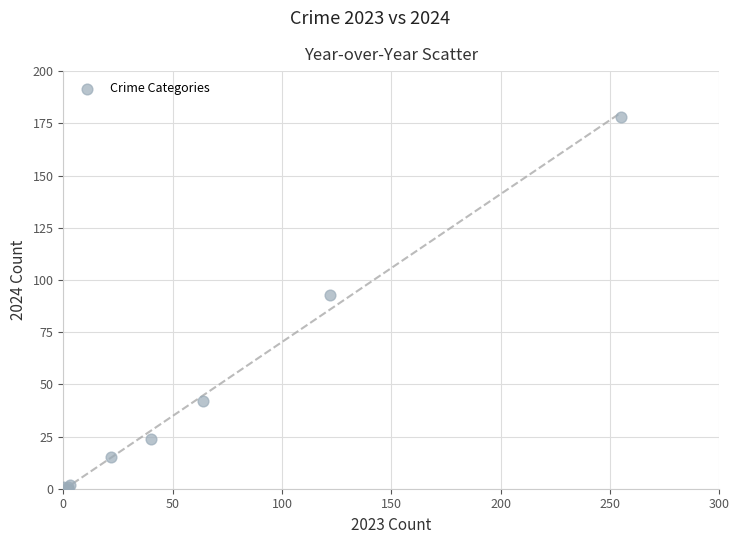

What Y value in the scatter plot is closest to 89?

93